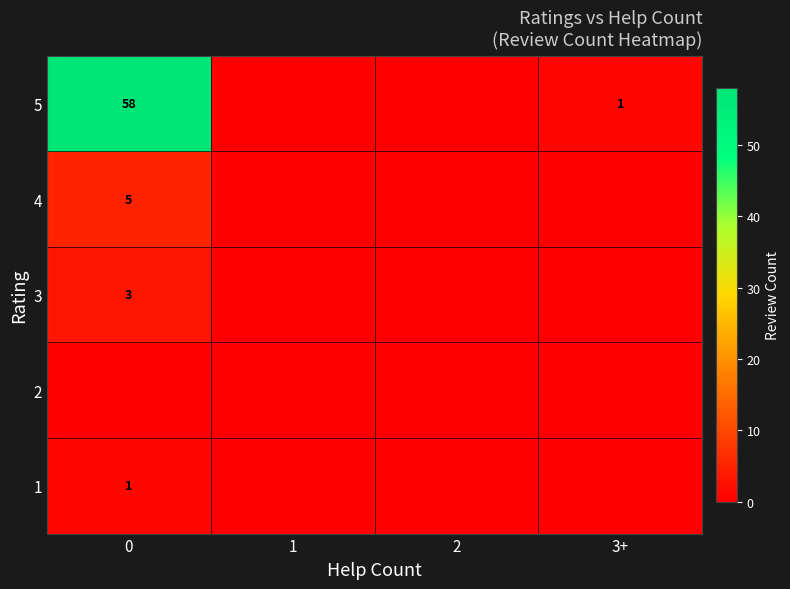

The value of 4 at 0 is 5. True or false?

True